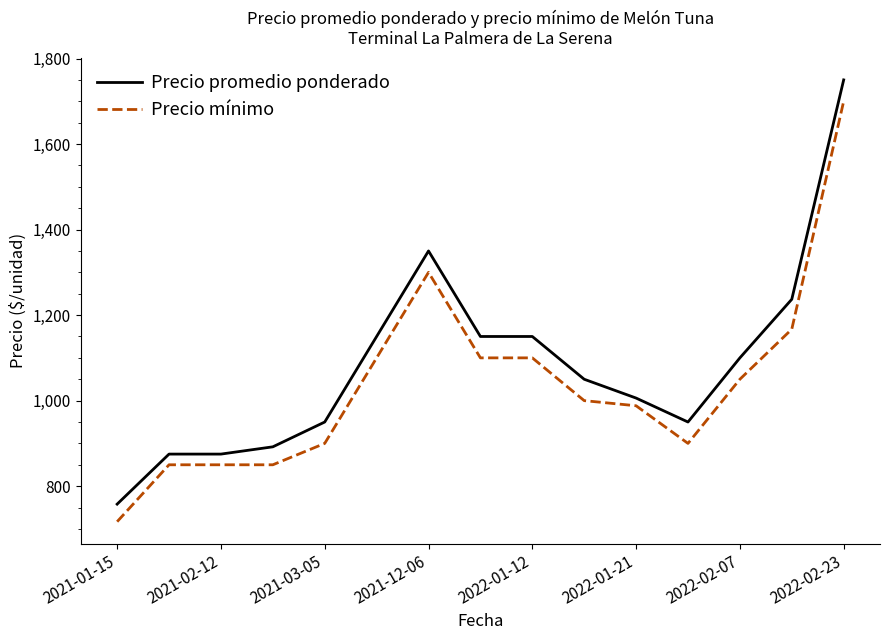

What is the minimum value for Precio promedio ponderado?

758